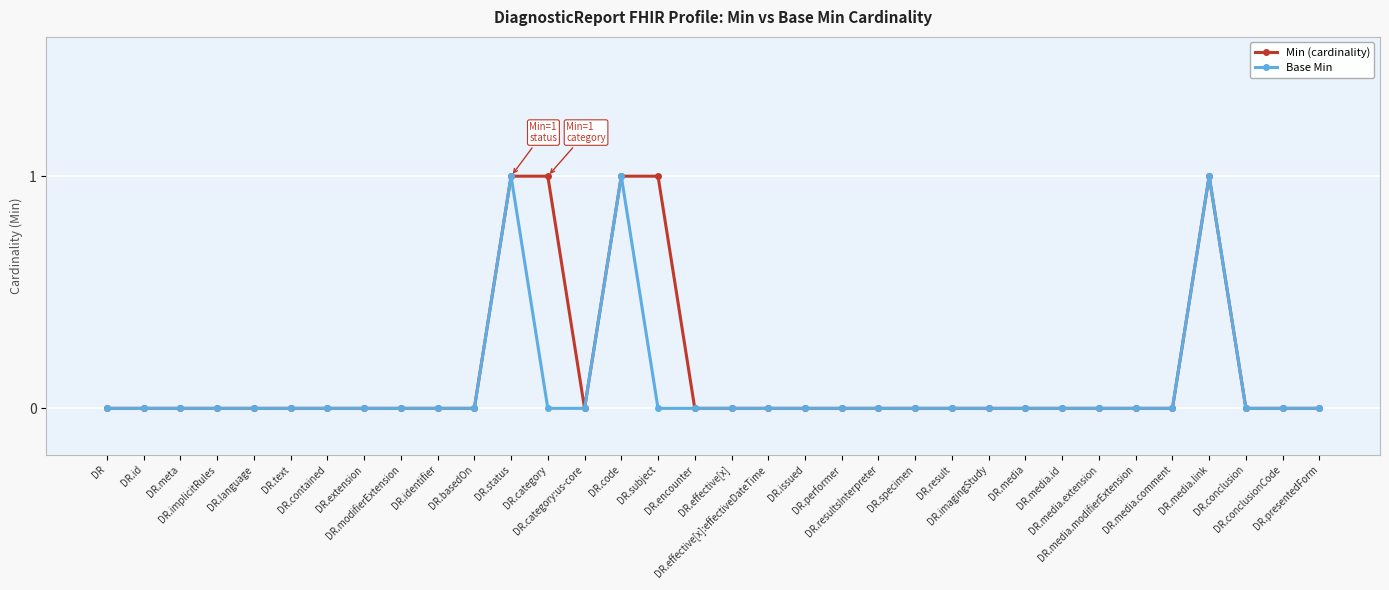

What is the difference between the second highest and second lowest values in the Min (cardinality) series?

1